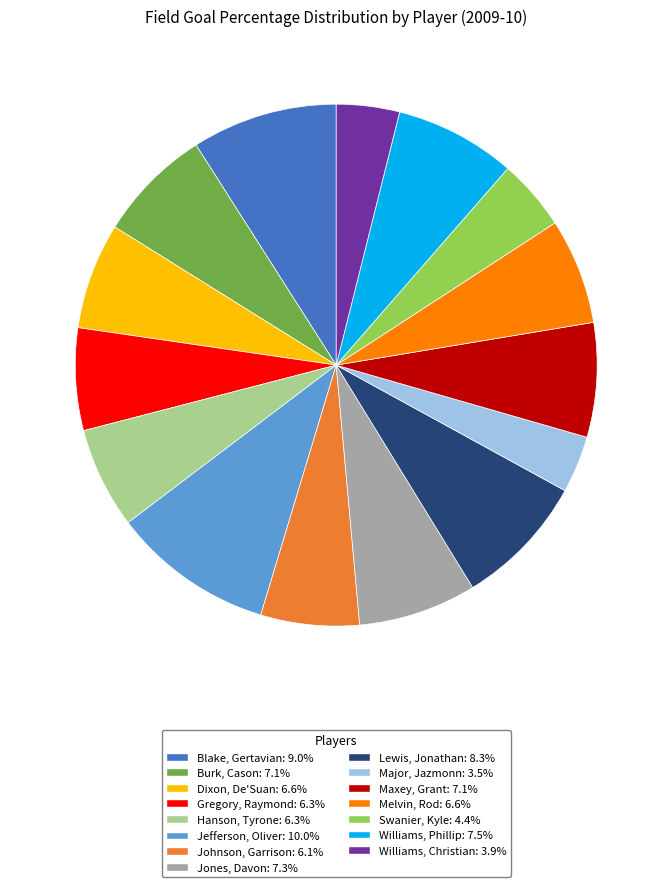

Combined, do Jefferson, Oliver and Jones, Davon account for over 50%?

No